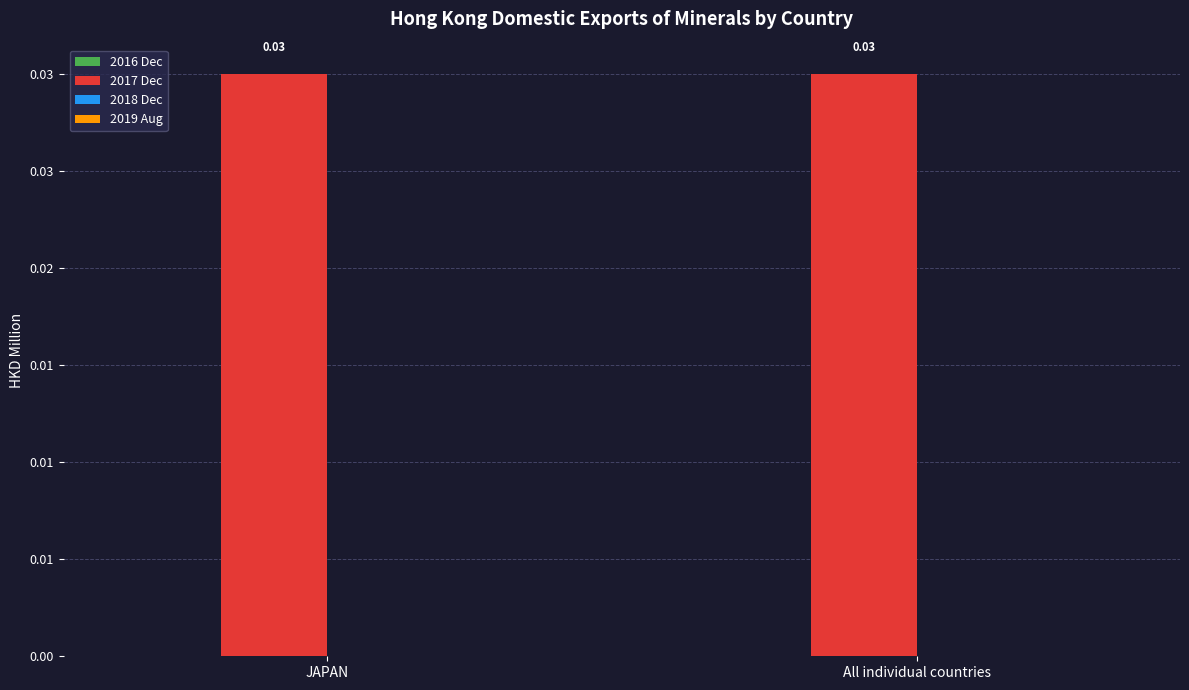

Which series has the largest range (max minus min)?

2016 Dec